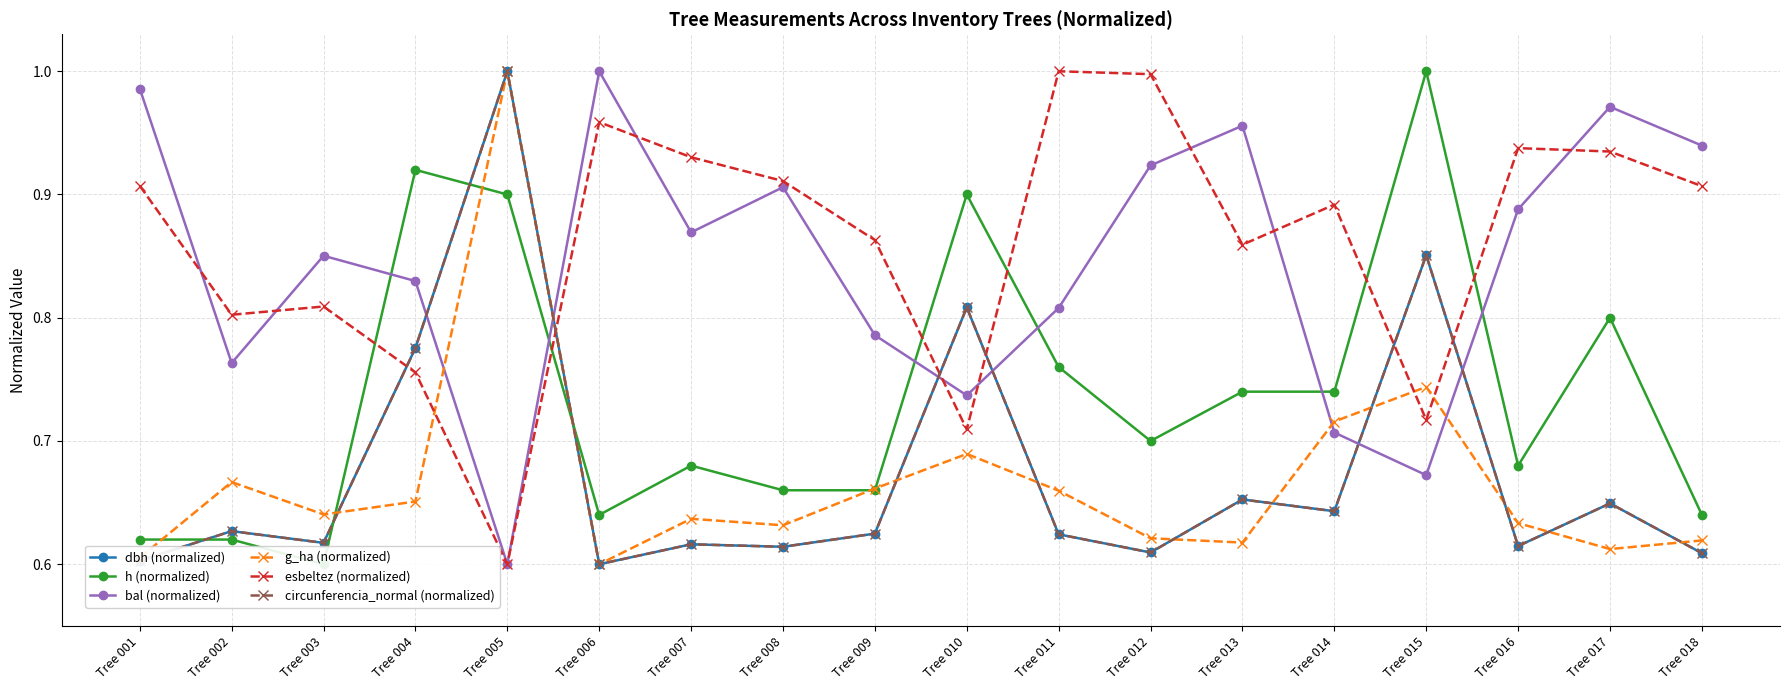

Count the number of data series in this chart.

6